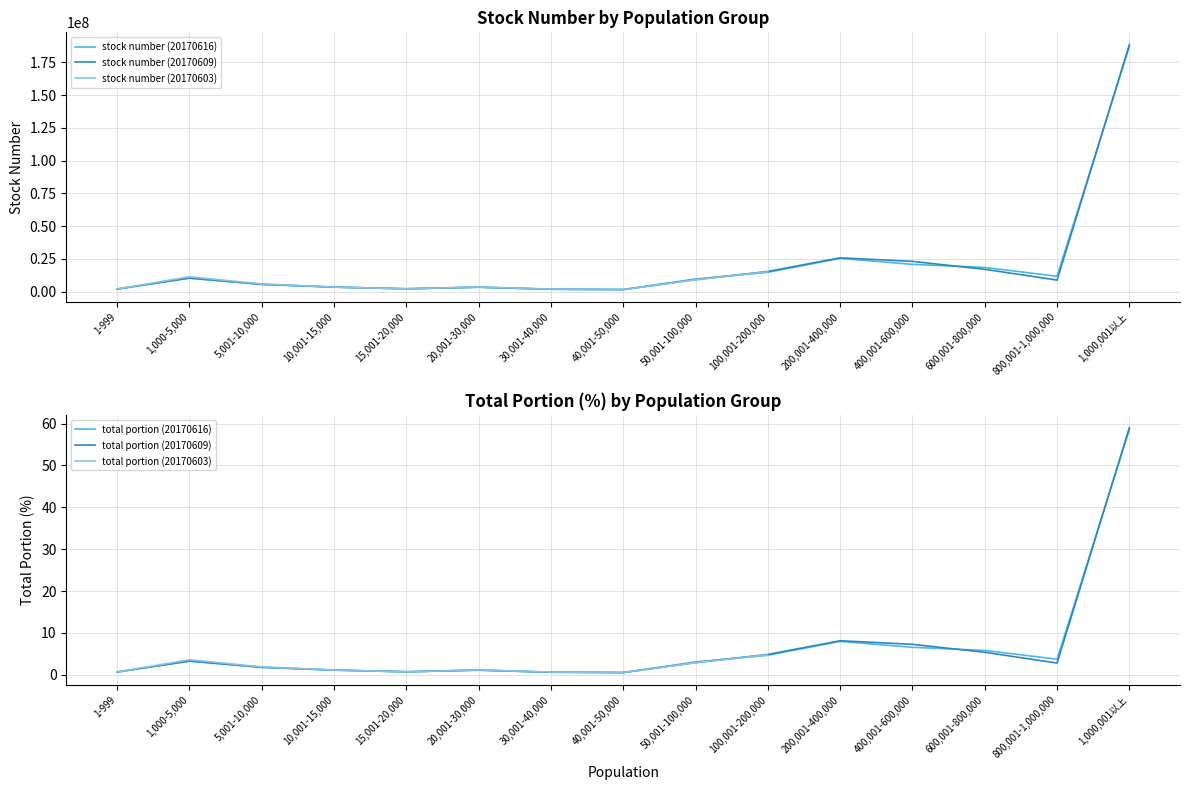

Where is the first local minimum for stock number (20170616)?

15,001-20,000